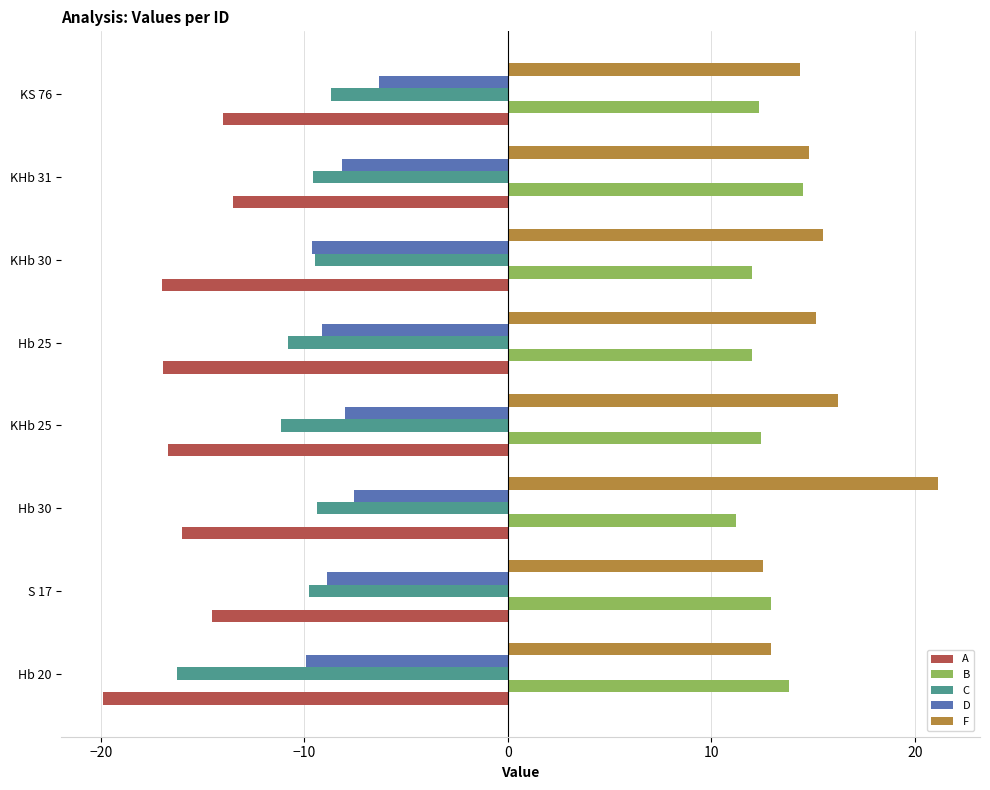

The value of F at KS 76 is 23.0. True or false?

False